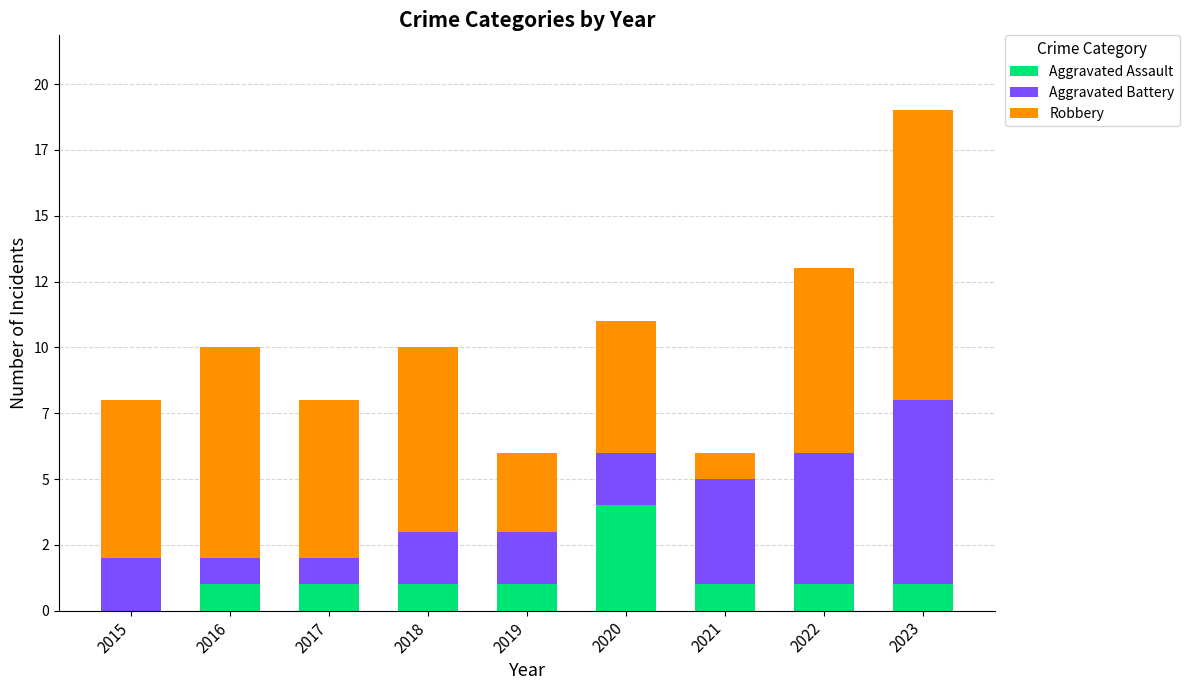

What are all the series names shown in the legend?

Aggravated Assault, Aggravated Battery, Robbery